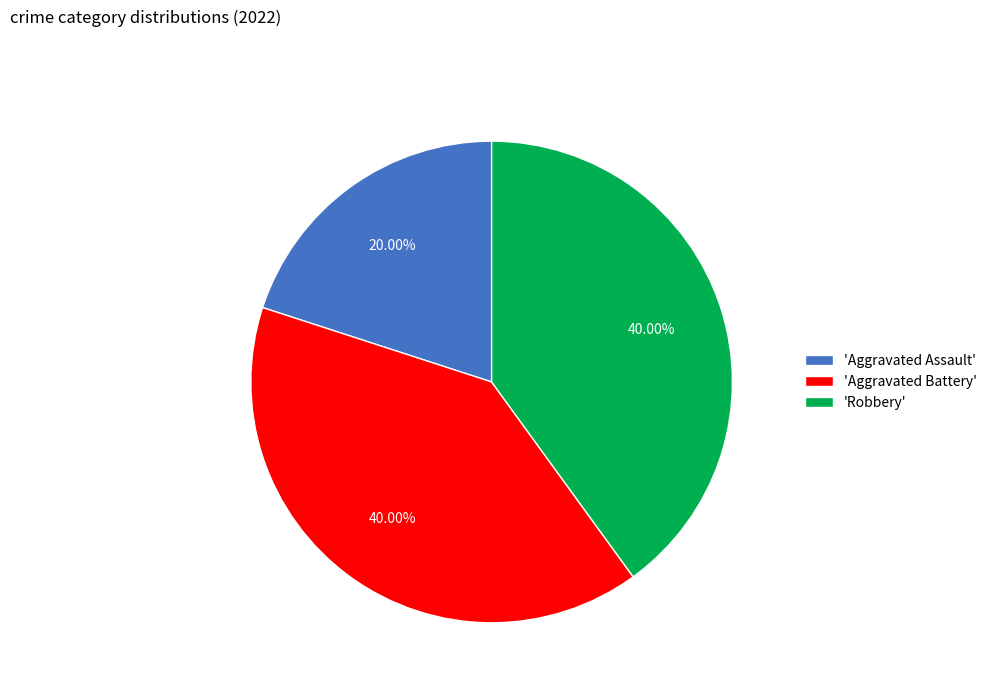

How many slices are in this pie chart?

3